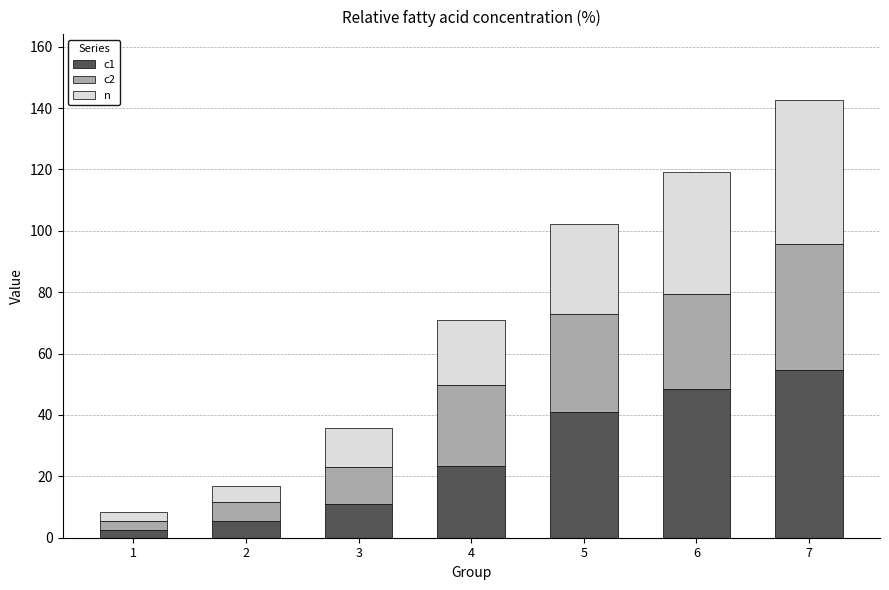

At which category is the sum across all series the highest?

7